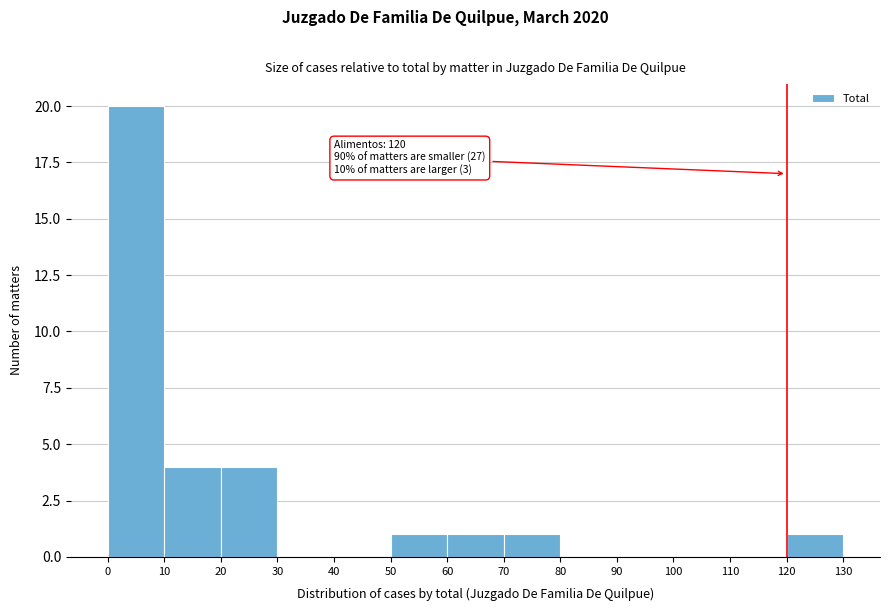

Over which range of the x-axis is the bar tallest?

0 to 10